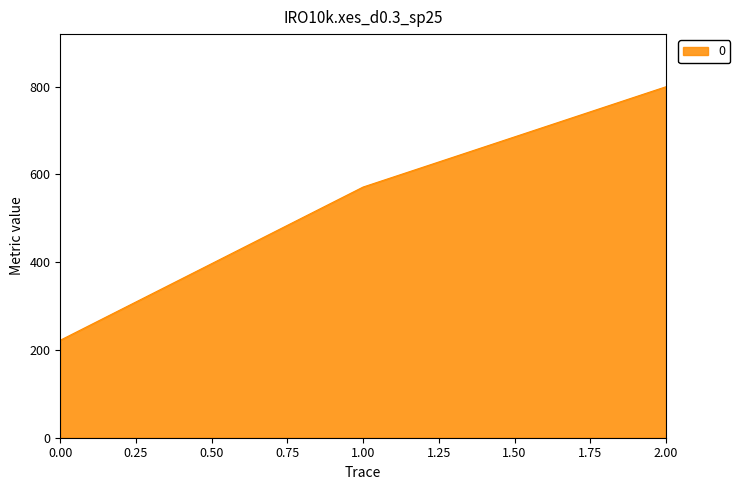

Approximately how many times larger is the value at 0.00 compared to 1.00?

0.4